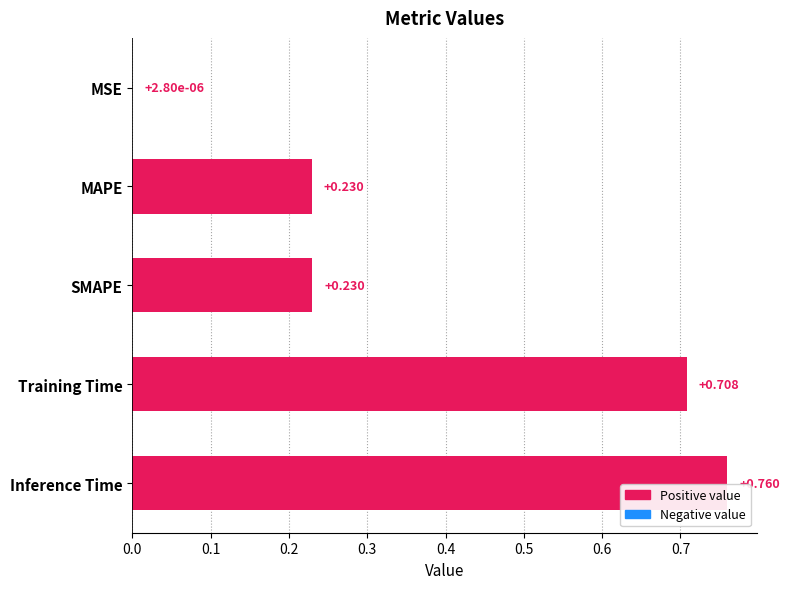

What is the average value?

0.4